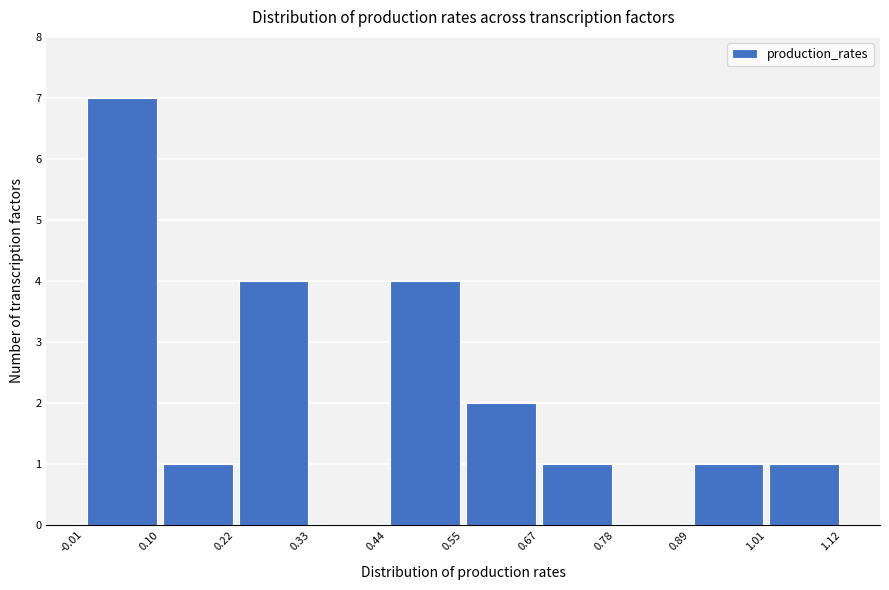

What is the height of the bar covering 0.67 to 0.78 on the x-axis? The values are not printed on the chart, so give them approximately, as read against the axis.

1